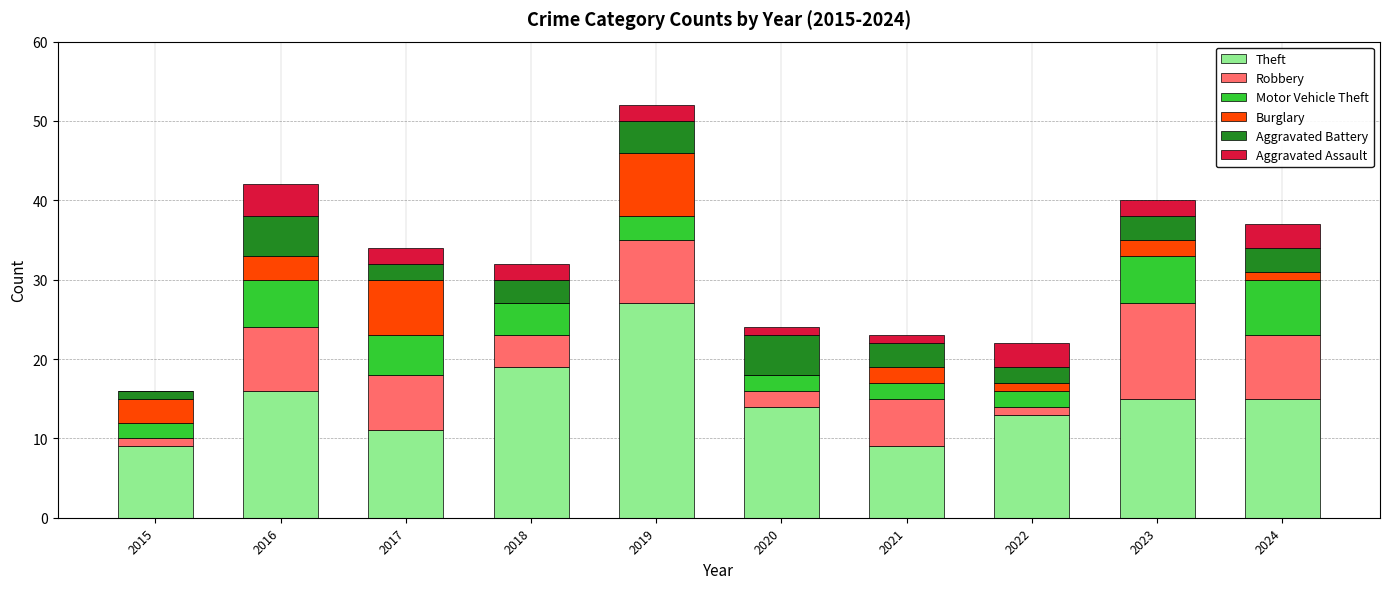

Is it true that Theft equals 24 at 2024?

False